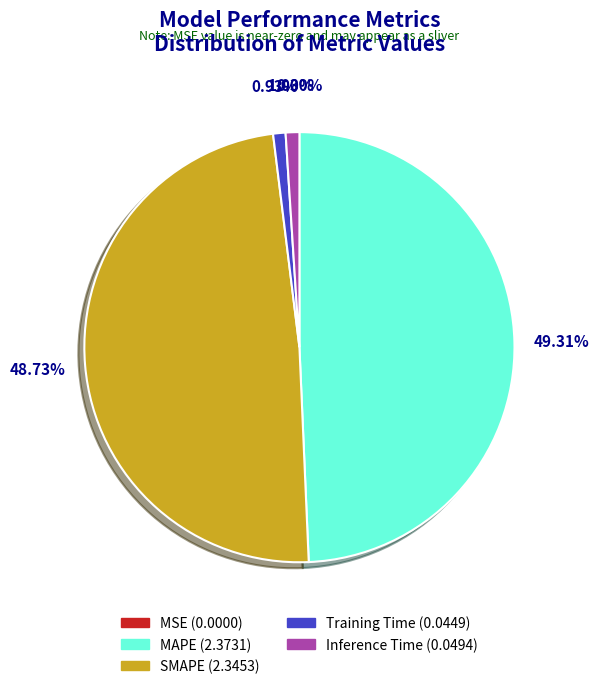

Does any single category account for the majority?

No